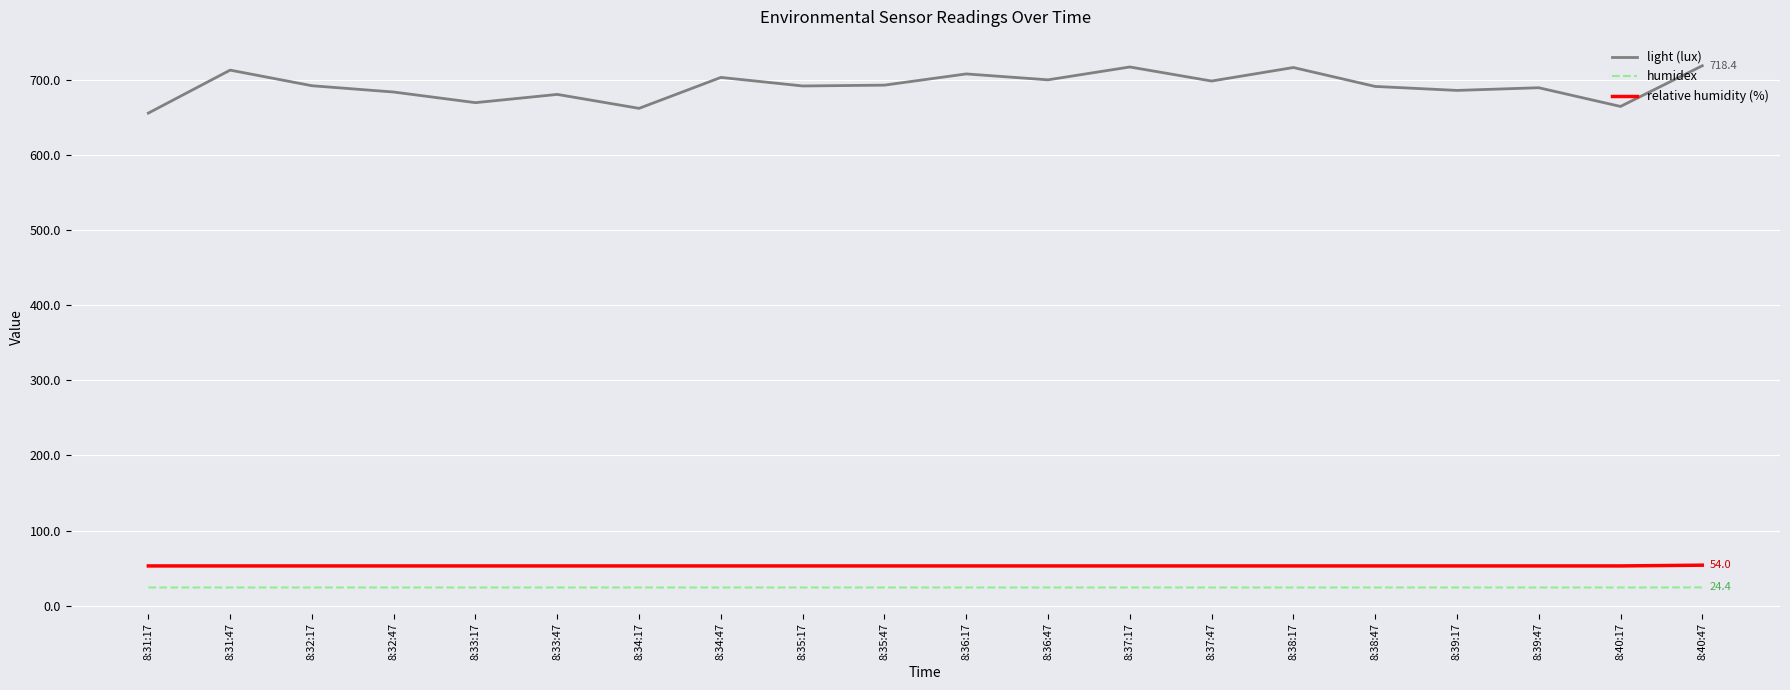

True or false: light (lux) and humidex cross at least once.

False